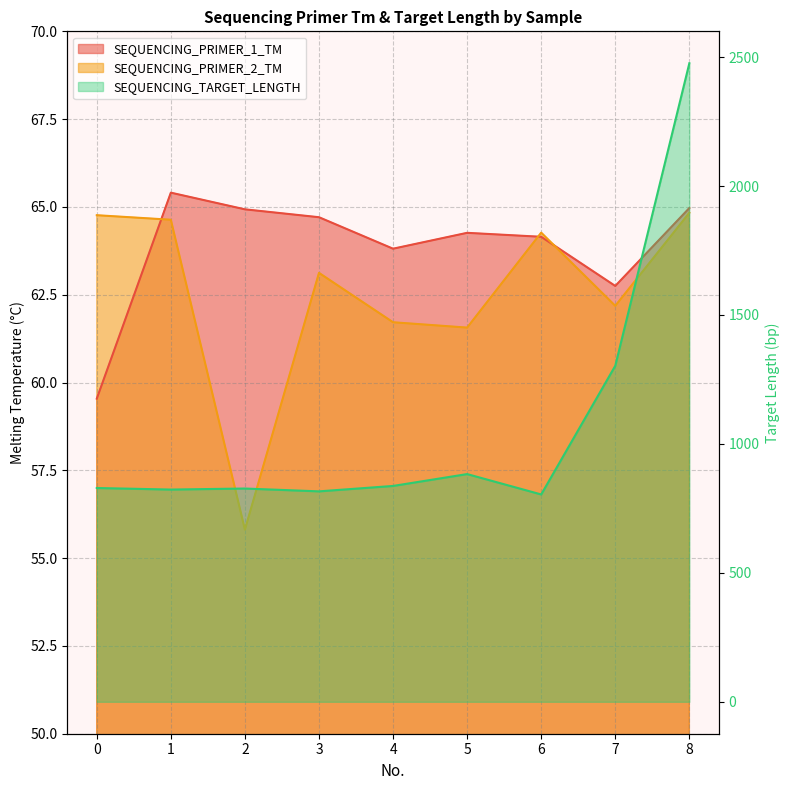

At 3, list the series in order from largest to smallest.

SEQUENCING_TARGET_LENGTH, SEQUENCING_PRIMER_1_TM, SEQUENCING_PRIMER_2_TM